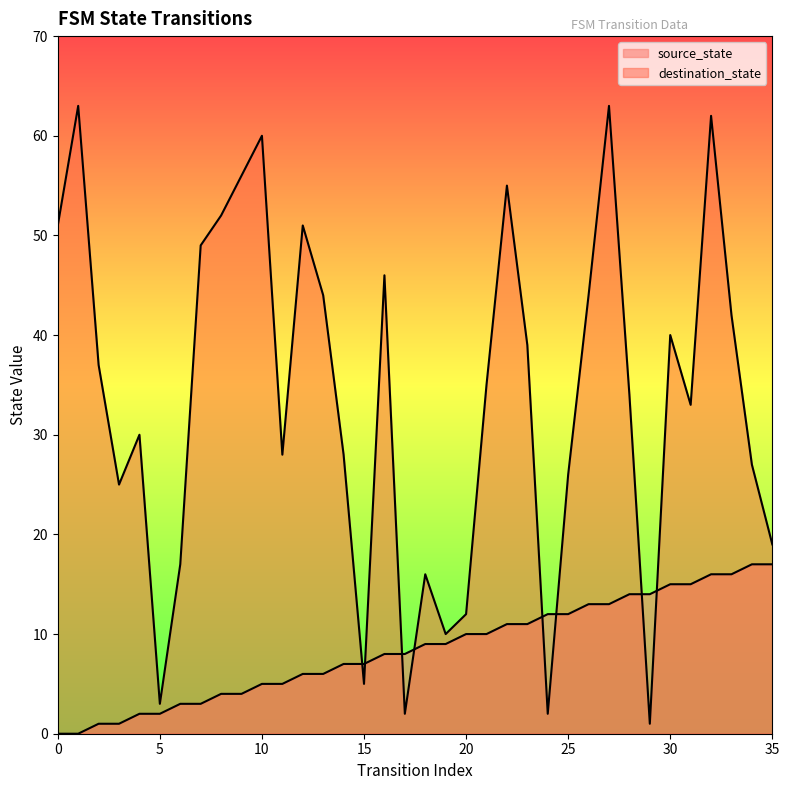

Is it true that destination_state equals 14 at 34?

False